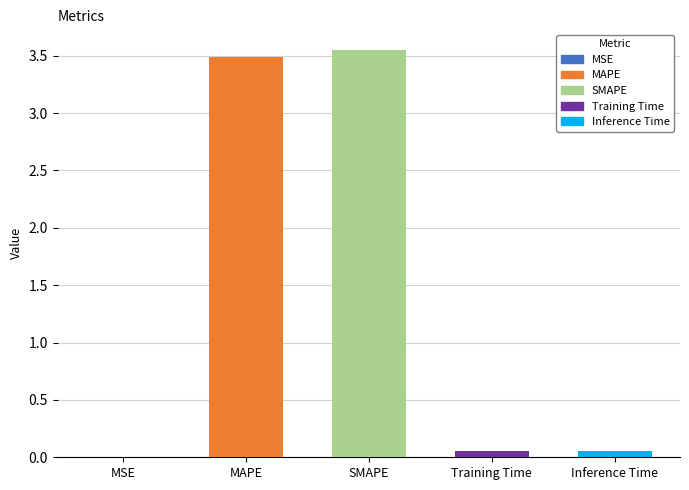

What is the sum of all values?

7.1